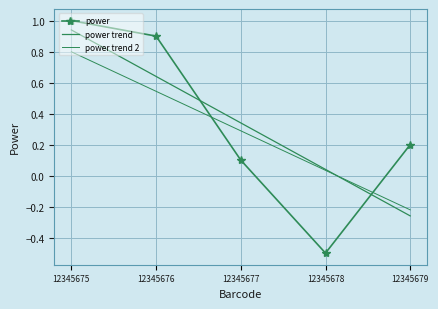

What is the value of the power trend 2 point at the 3rd from the left?

0.3